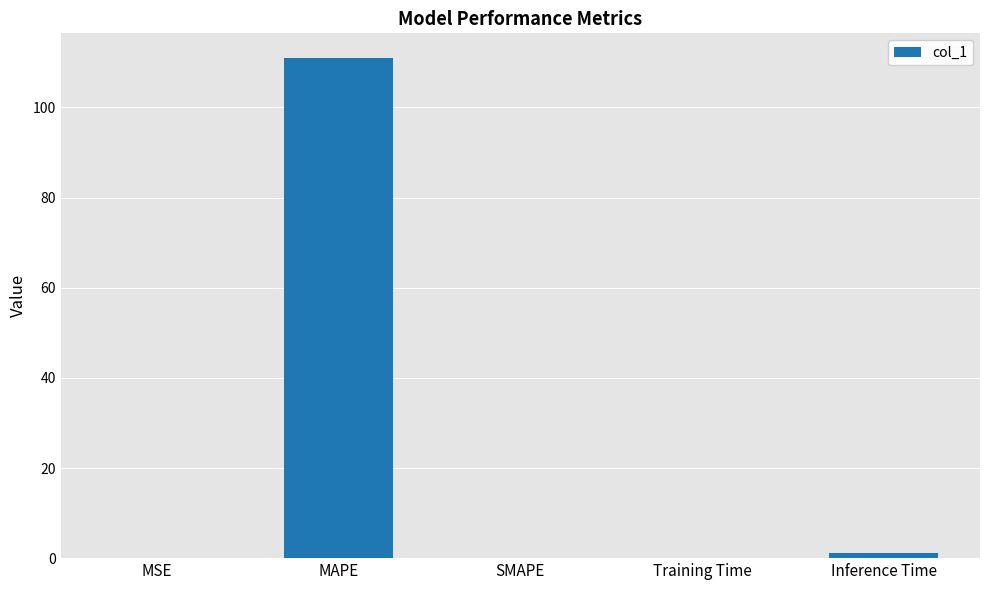

Which category has the highest value across all series?

MAPE